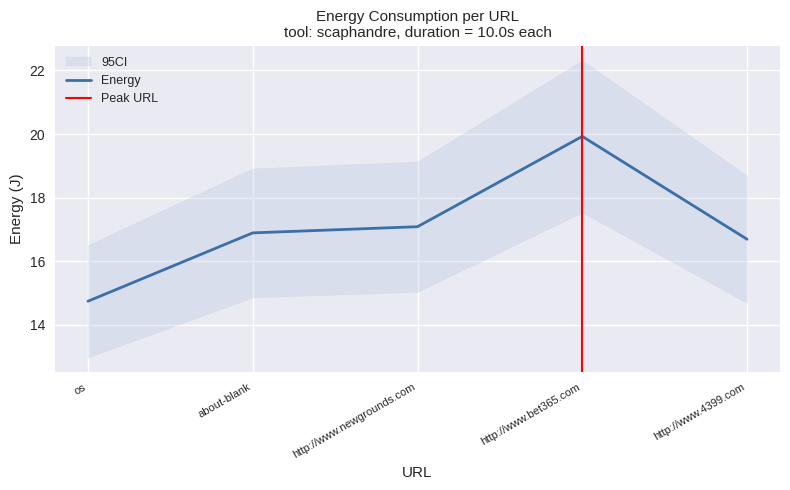

What is the label of the 1st point from the left?

os